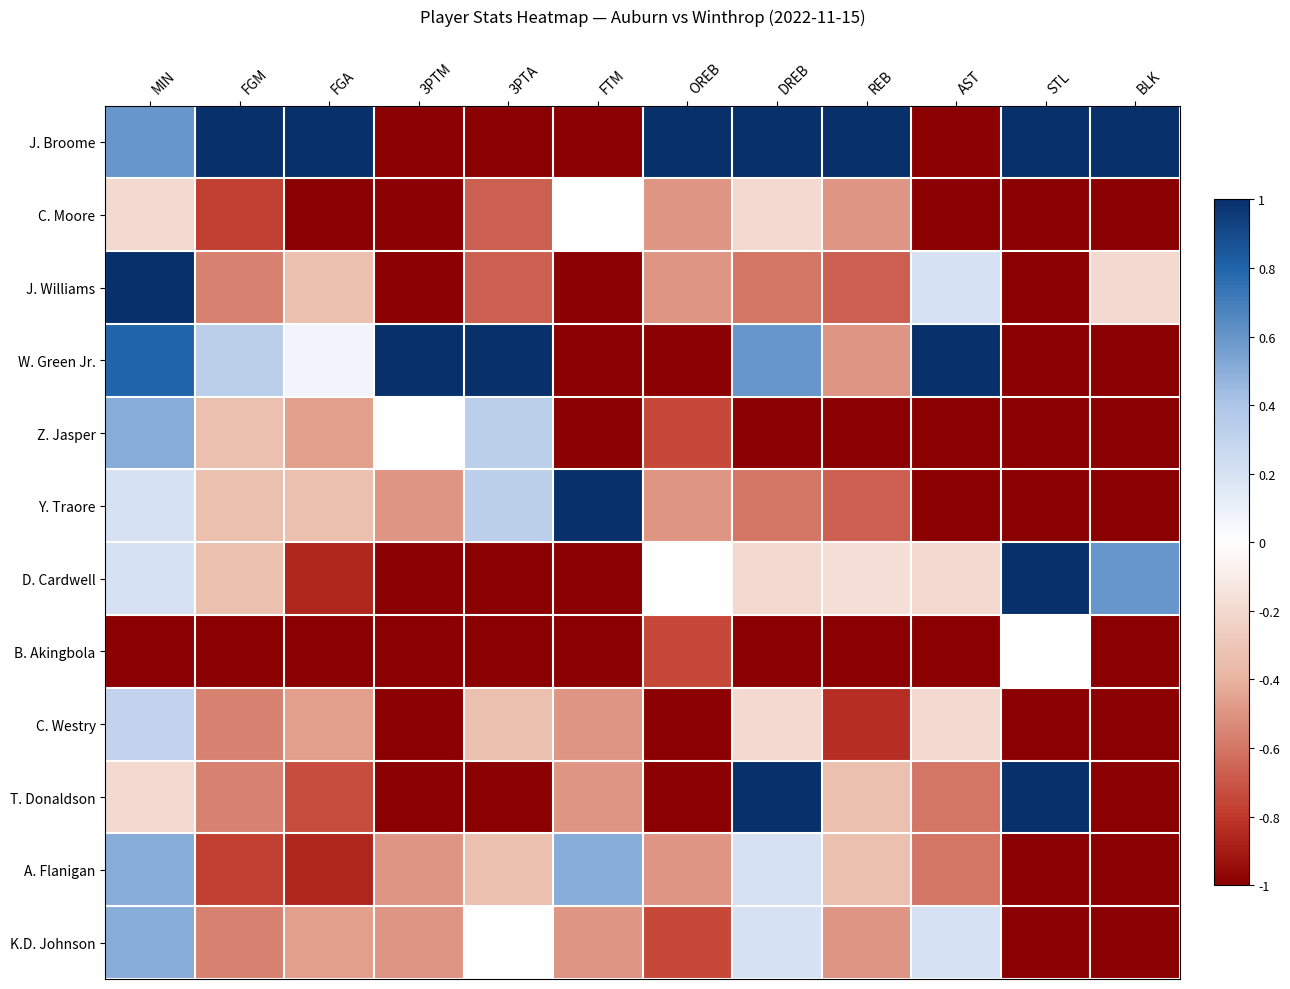

Between REB and STL, which is larger?

REB